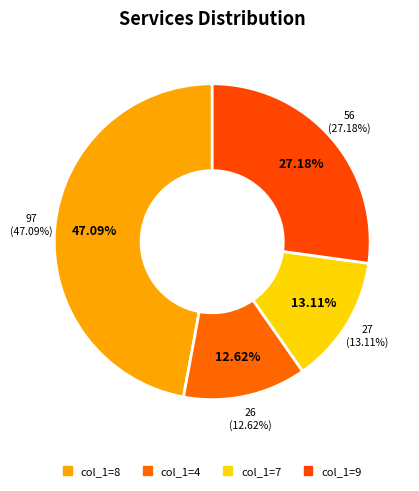

Between 7 and 4, which is larger?

7